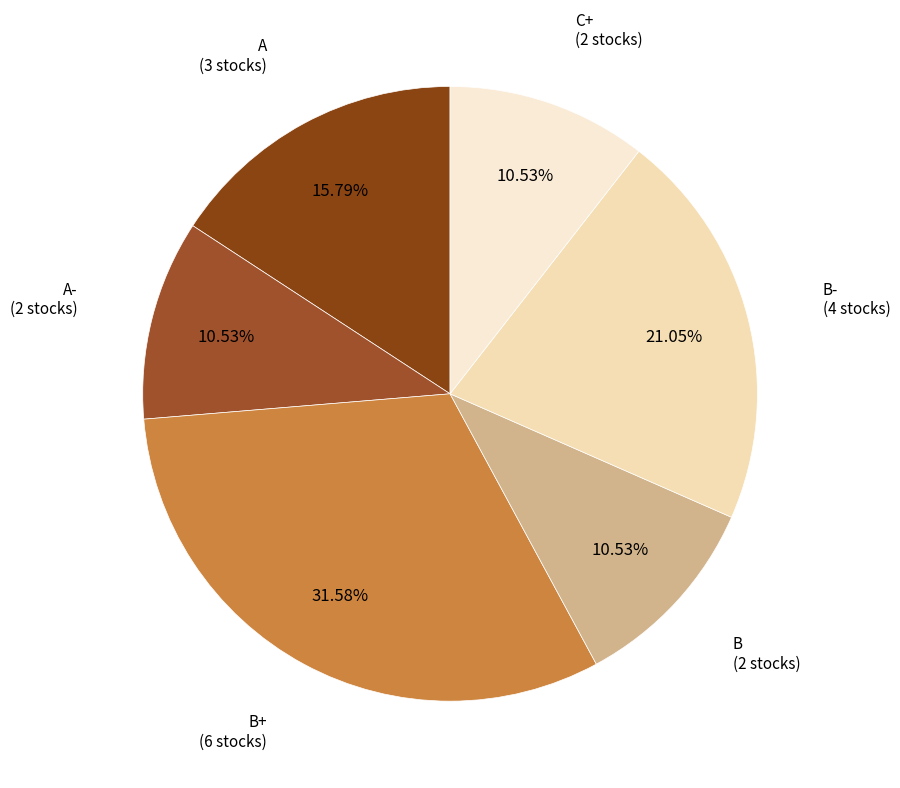

True or false: B- accounts for 21% of the total.

True